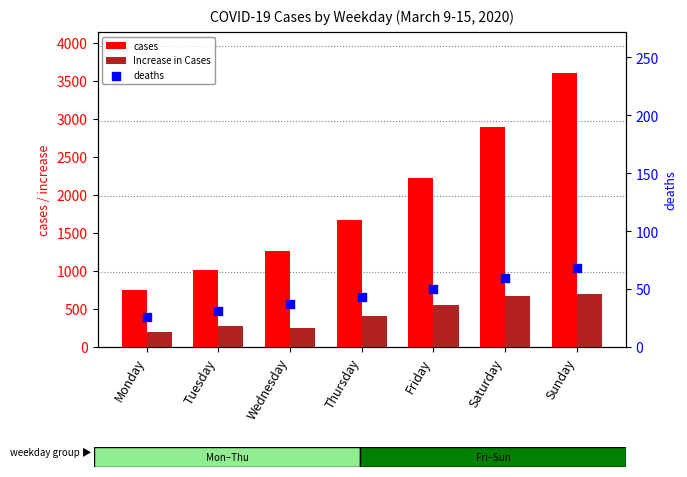

Which series has the widest spread of Y values?

cases